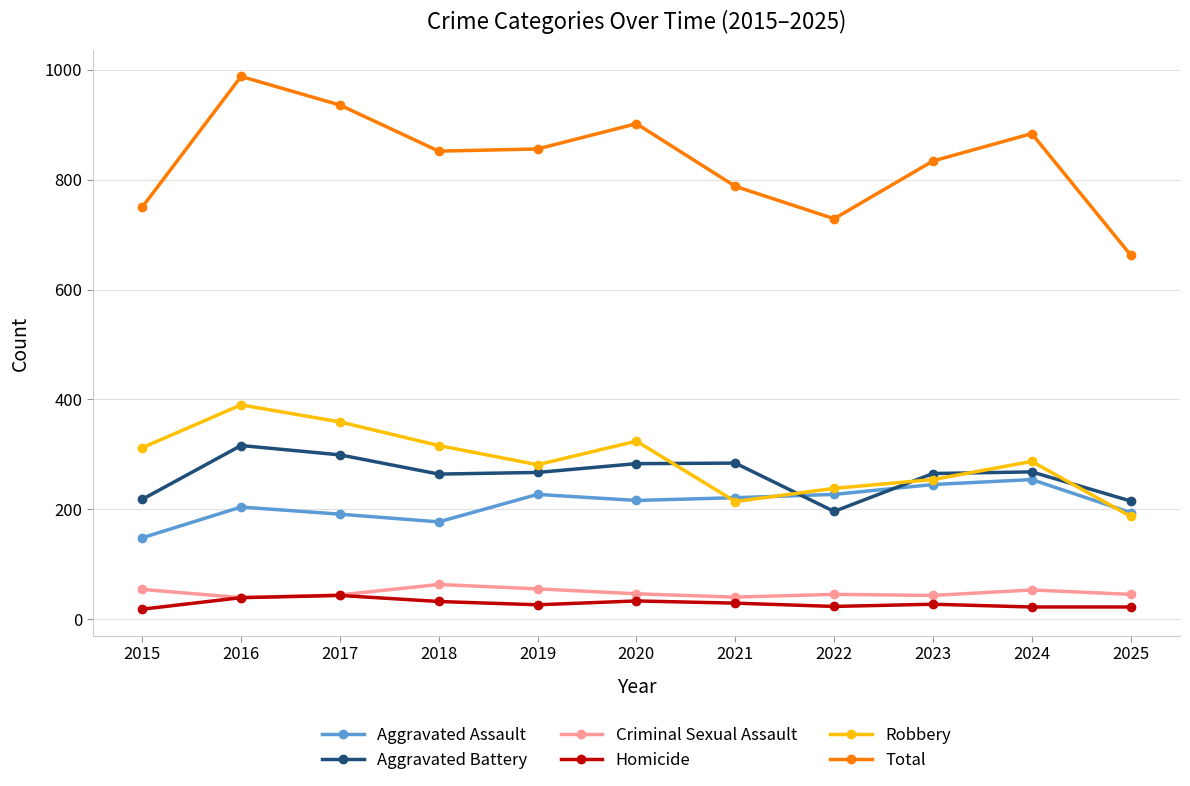

Where does the Robbery series first go above 287?

2015